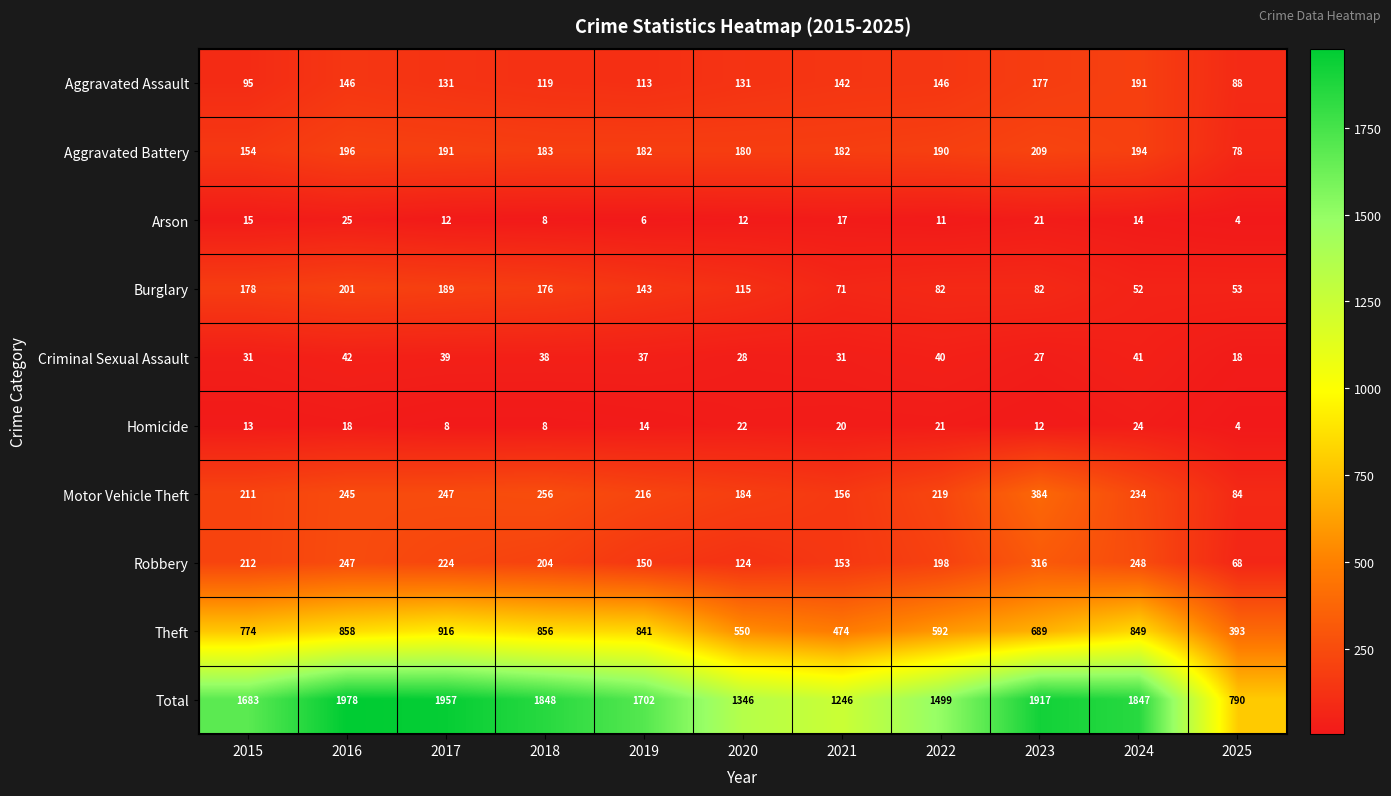

What is the difference between the second highest and minimum values in the Motor Vehicle Theft series?

172